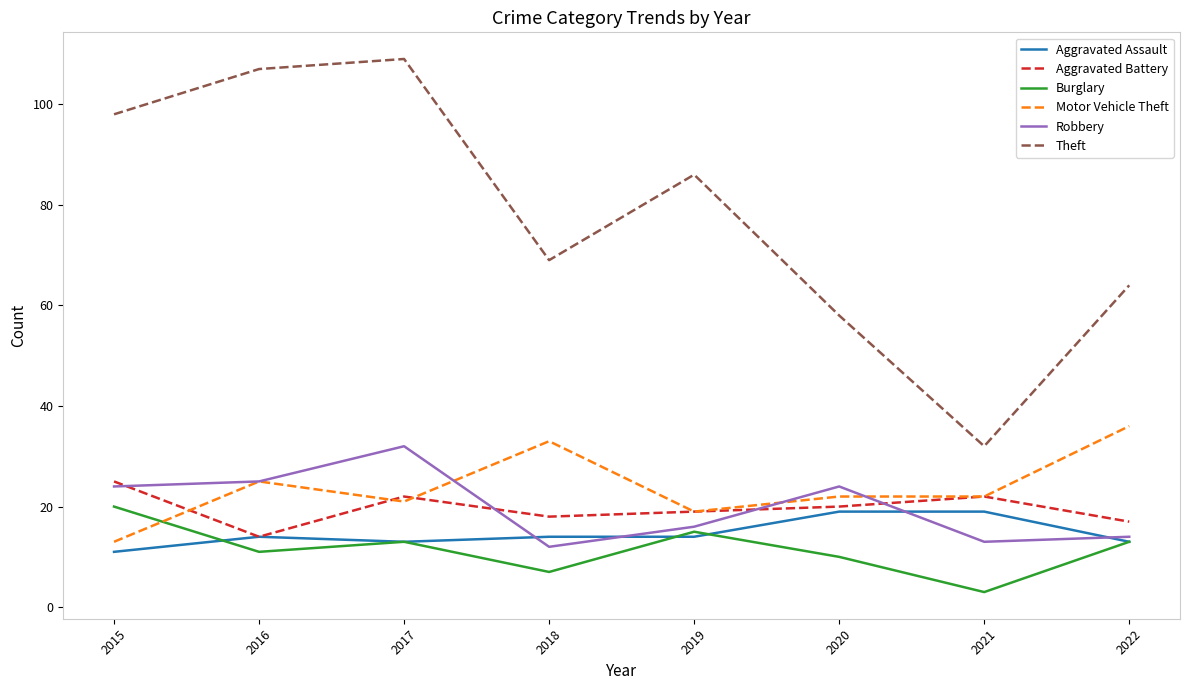

What value does the Aggravated Battery series have at 2015, to the nearest 5?

25